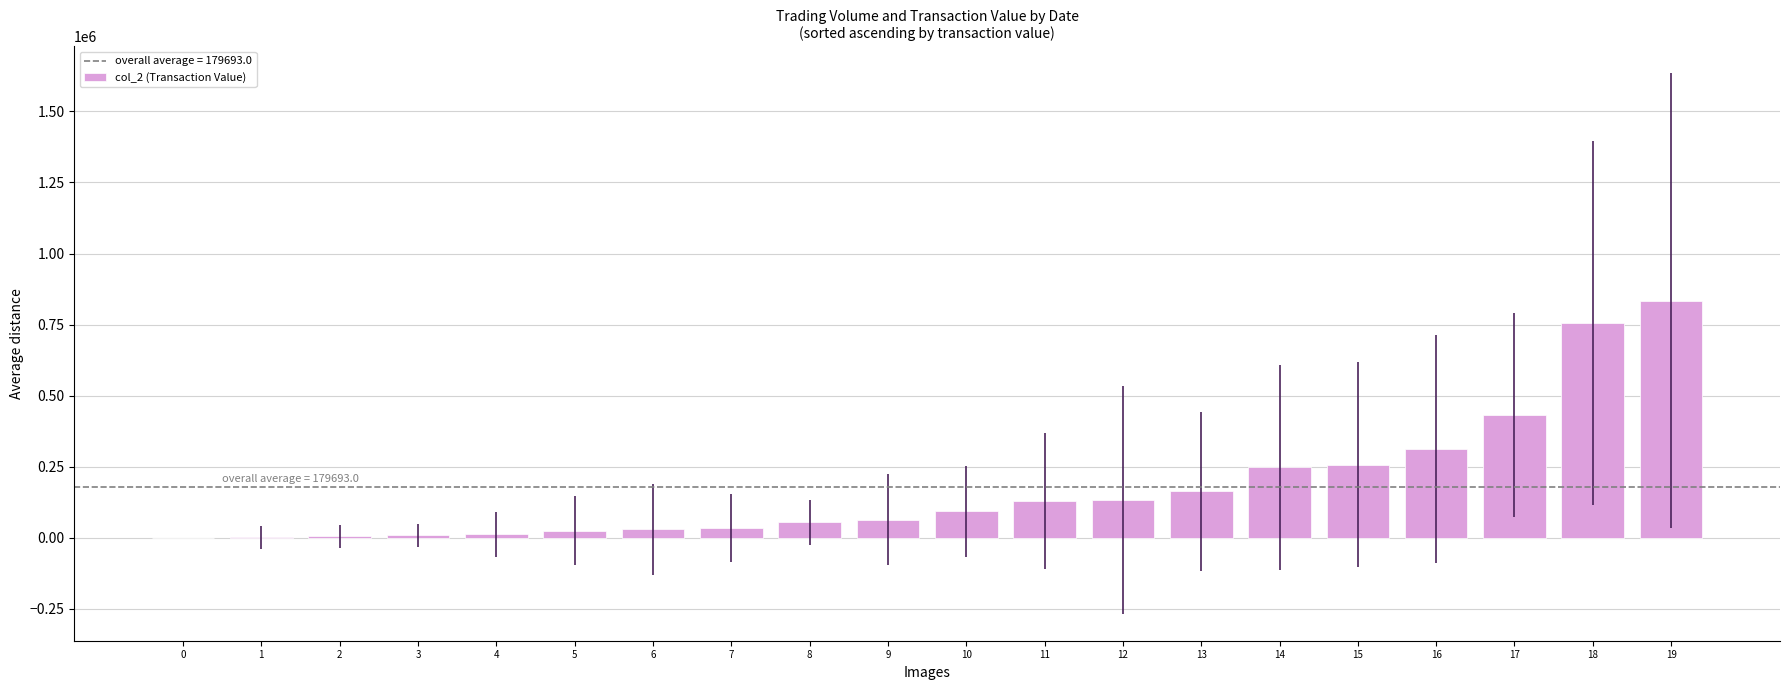

Count the number of categories in the chart.

20